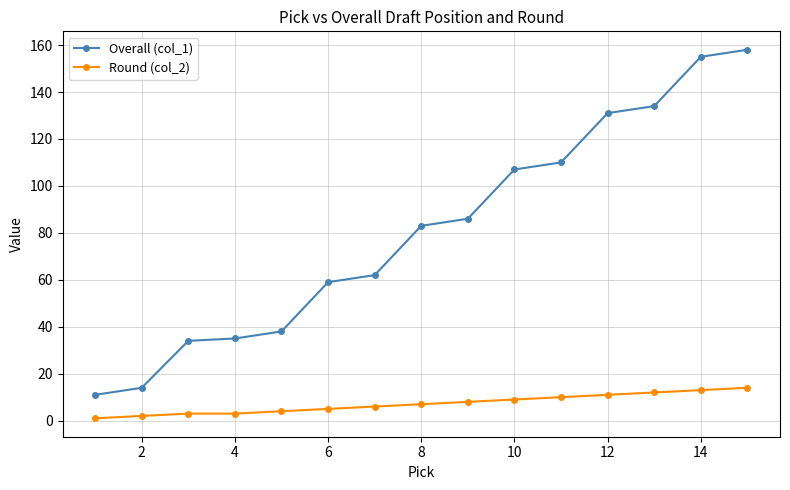

Which series has the widest spread of values?

Overall (col_1)